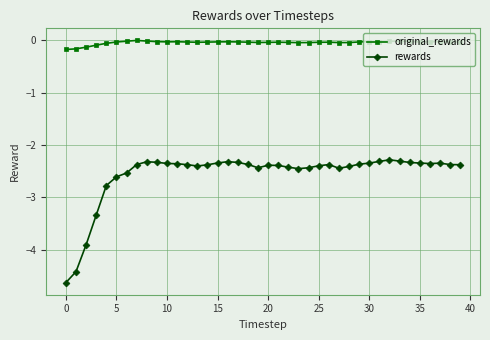

List the series in order of their peak value, lowest first.

rewards, original_rewards